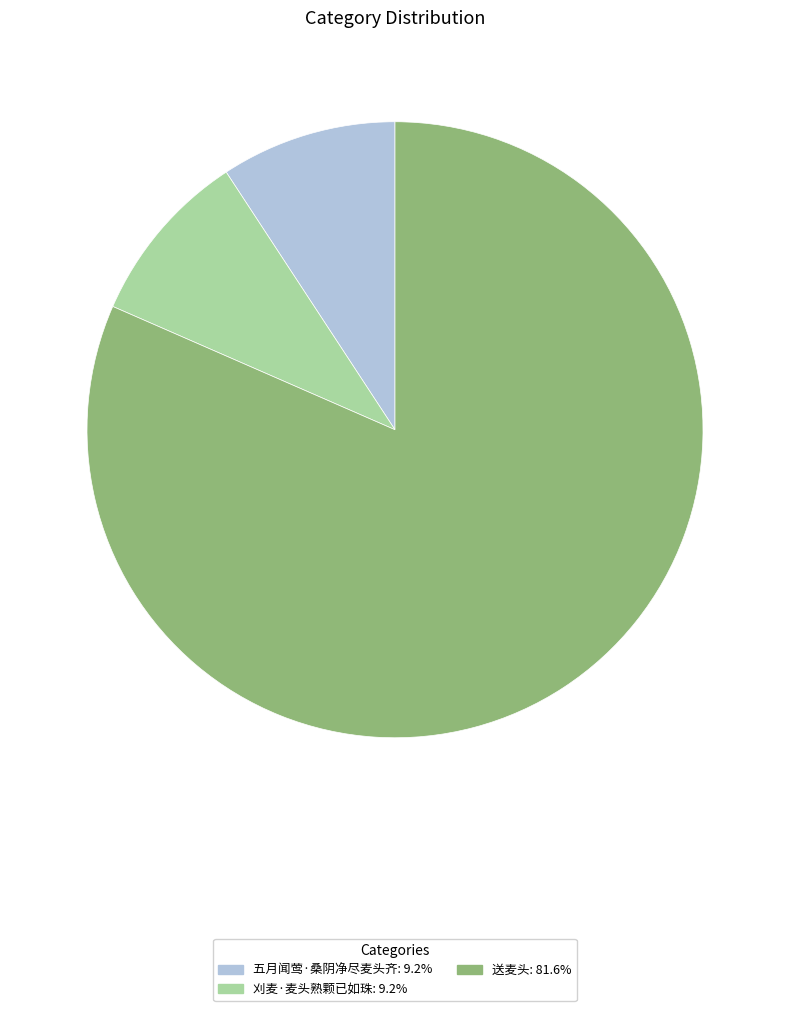

Between 刈麦·麦头熟颗已如珠 and 送麦头, which is larger?

送麦头